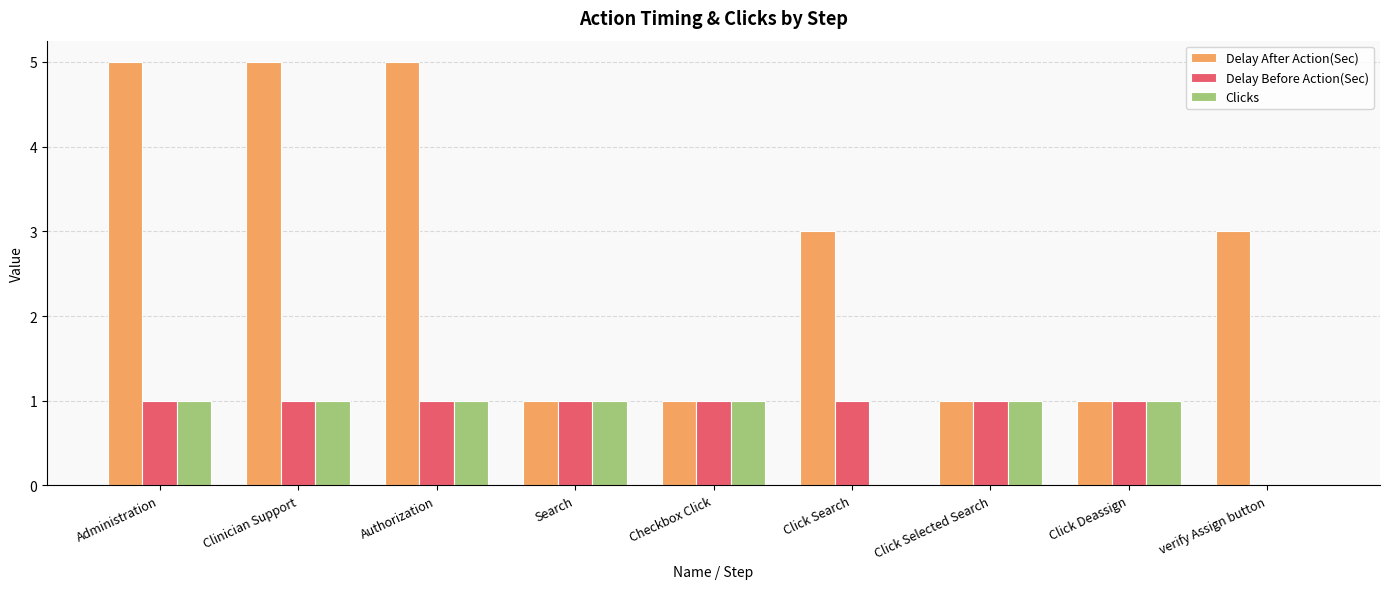

What is the average value of the Clicks series?

1